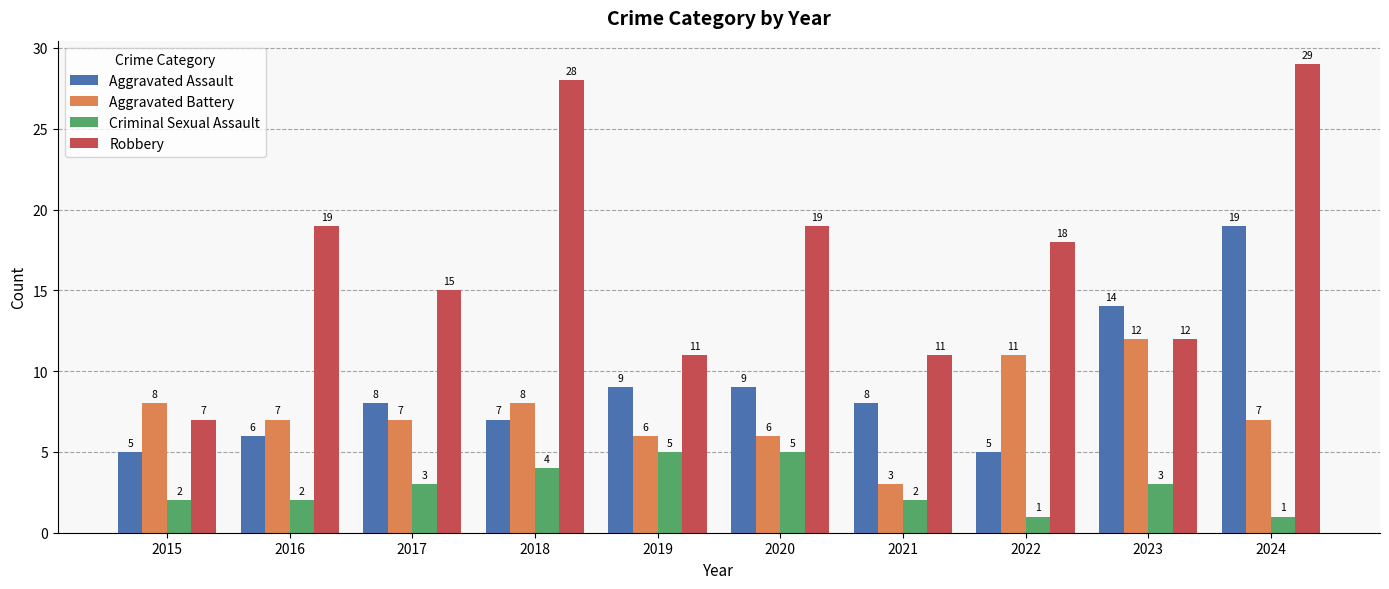

What is the difference between the maximum and minimum values in the Criminal Sexual Assault series?

4